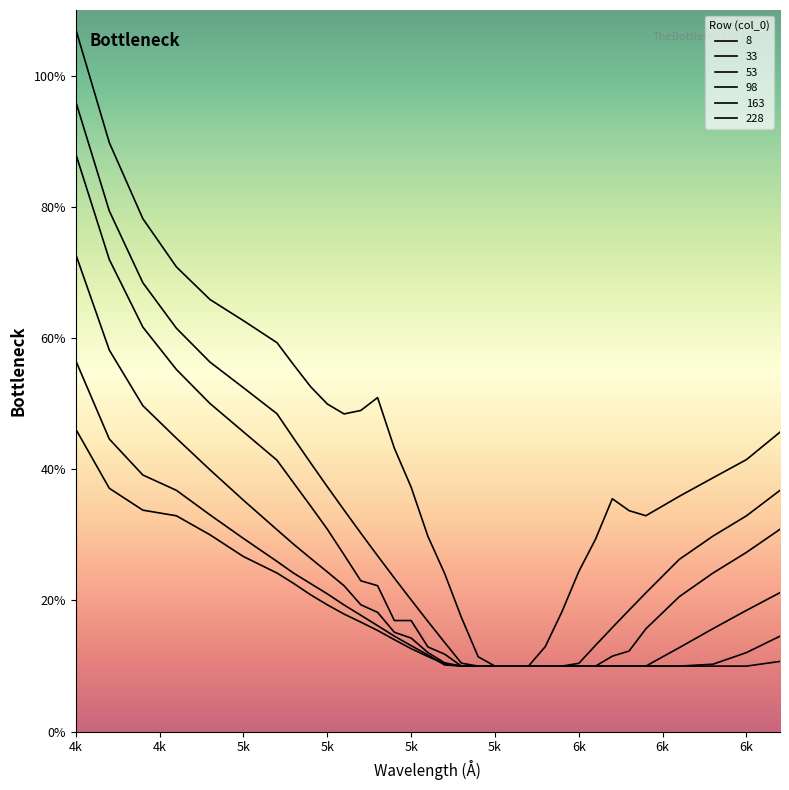

Which series changed the most between 5400 and 6200?

8